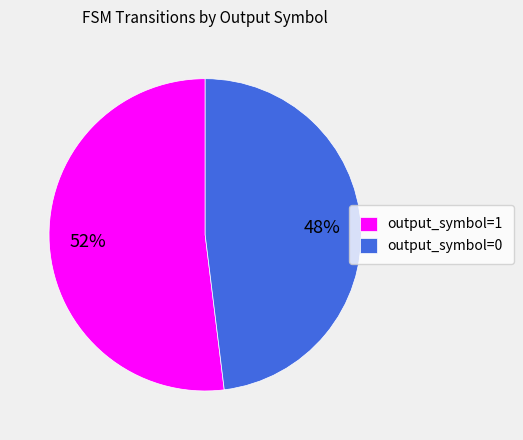

To the nearest percent, what is the difference between the largest and smallest slice percentages?

4%